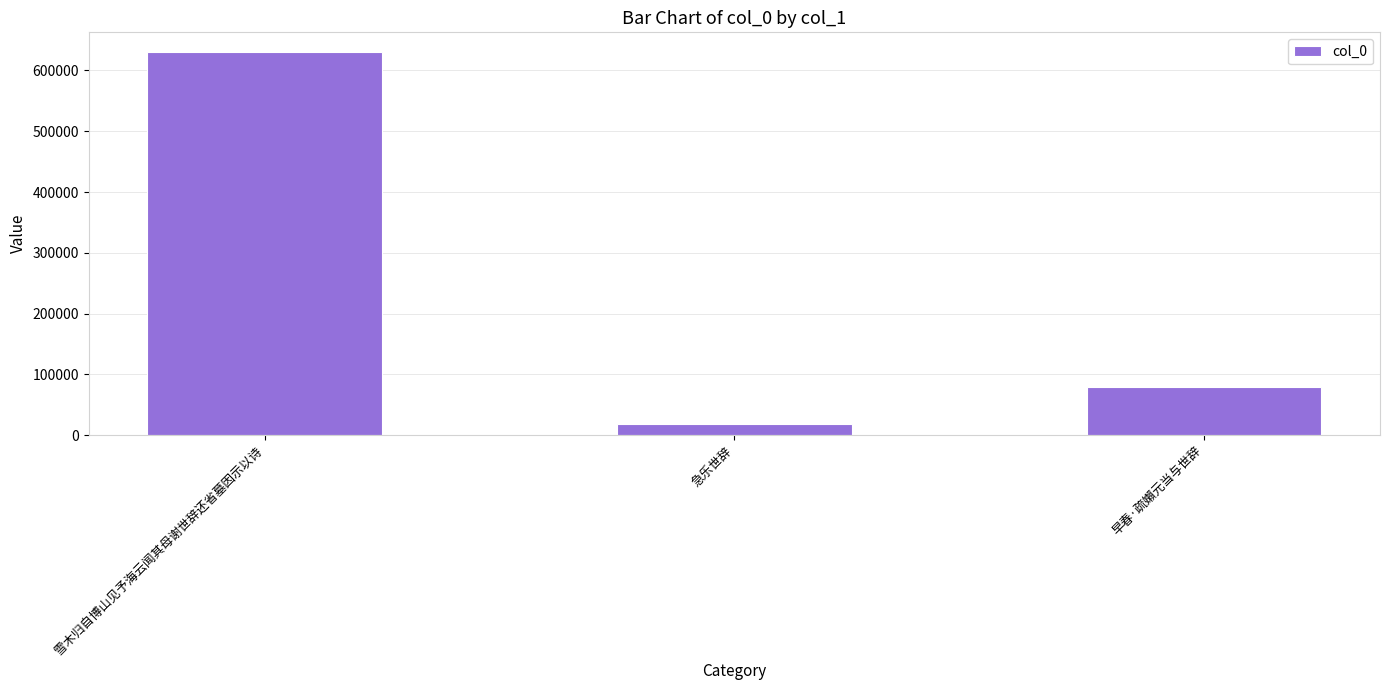

How many categories are shown in the chart?

3